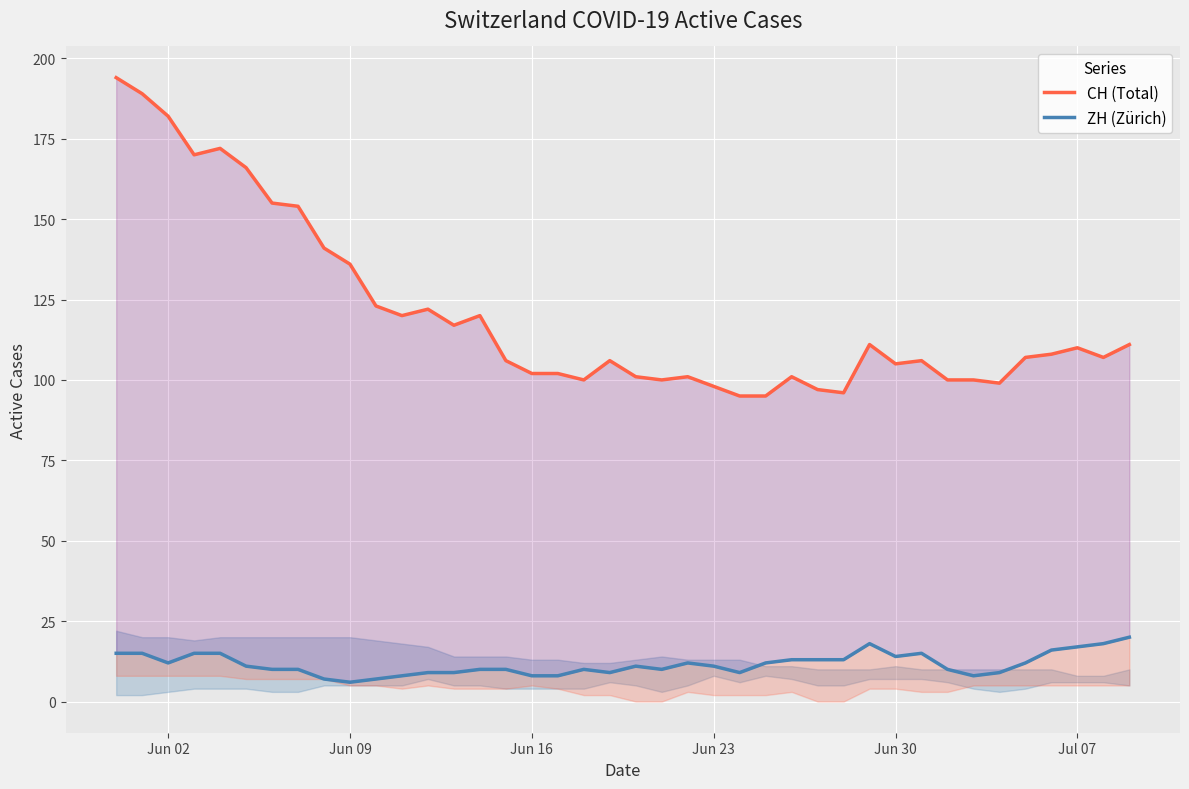

Which series has the largest total across all categories?

CH (Total)